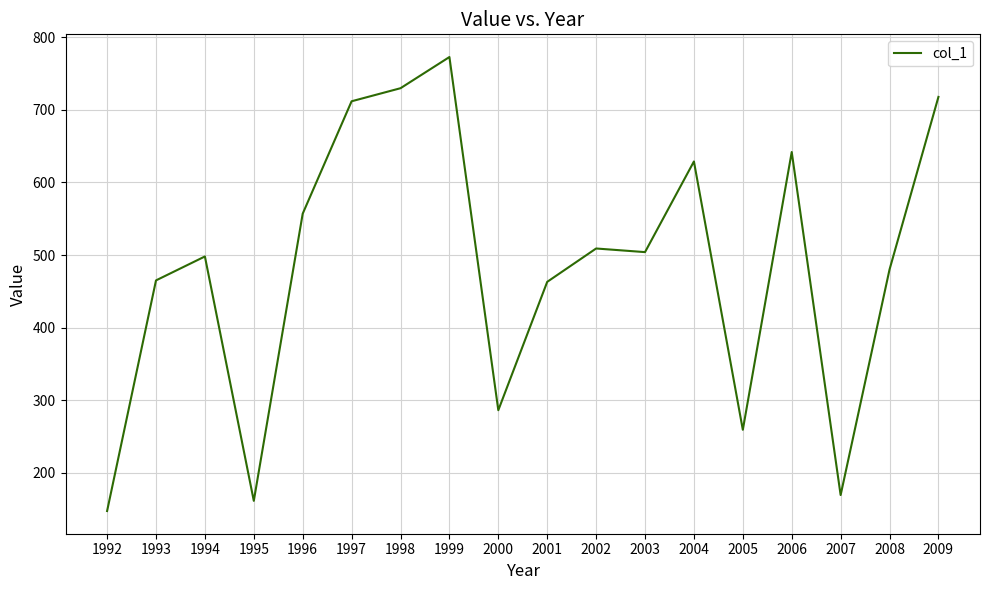

Where is the first local maximum?

1994